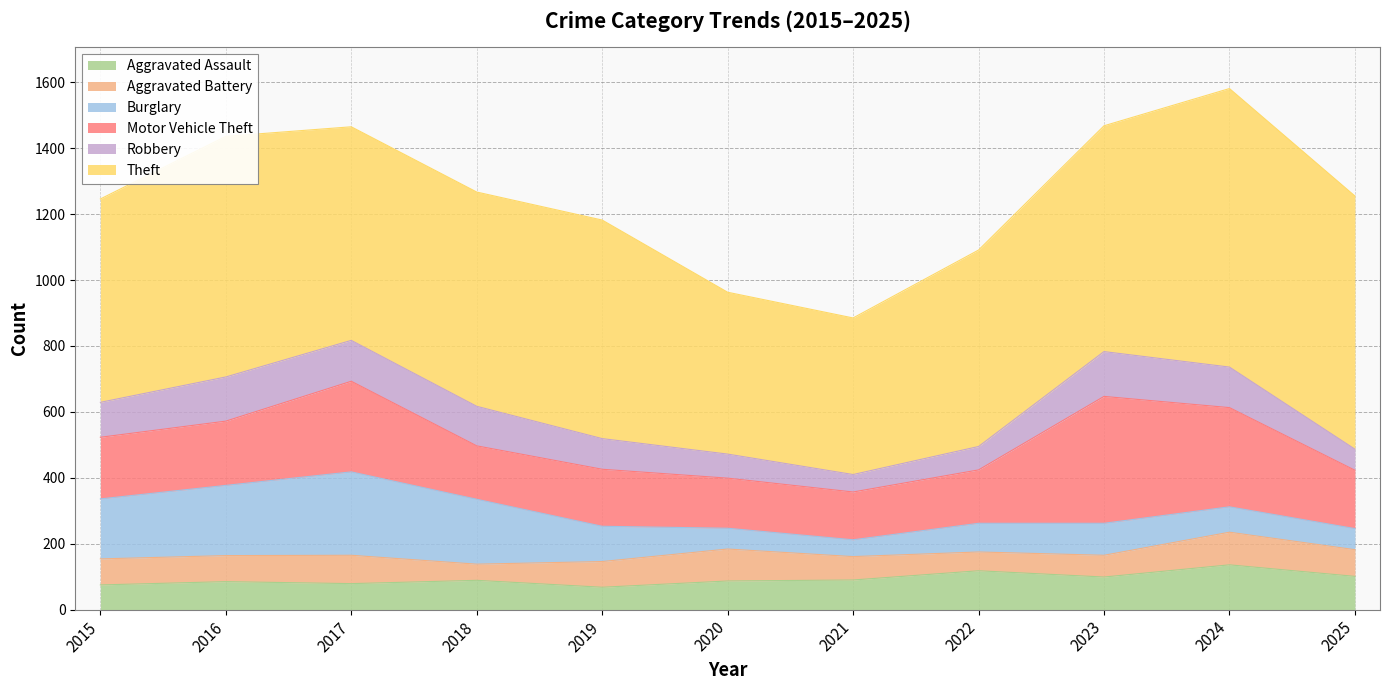

Reading left to right, transcribe all the data shown in this chart.

Aggravated Assault: 75	85	79	89	68	87	90	118	99	136	101
Aggravated Battery: 79	79	86	49	78	97	71	57	66	99	81
Burglary: 182	213	253	197	107	63	51	87	97	77	64
Motor Vehicle Theft: 187	195	275	162	173	152	145	162	385	301	177
Robbery: 106	134	124	120	93	73	53	71	136	123	64
Theft: 617	730	648	650	663	491	475	596	685	845	768